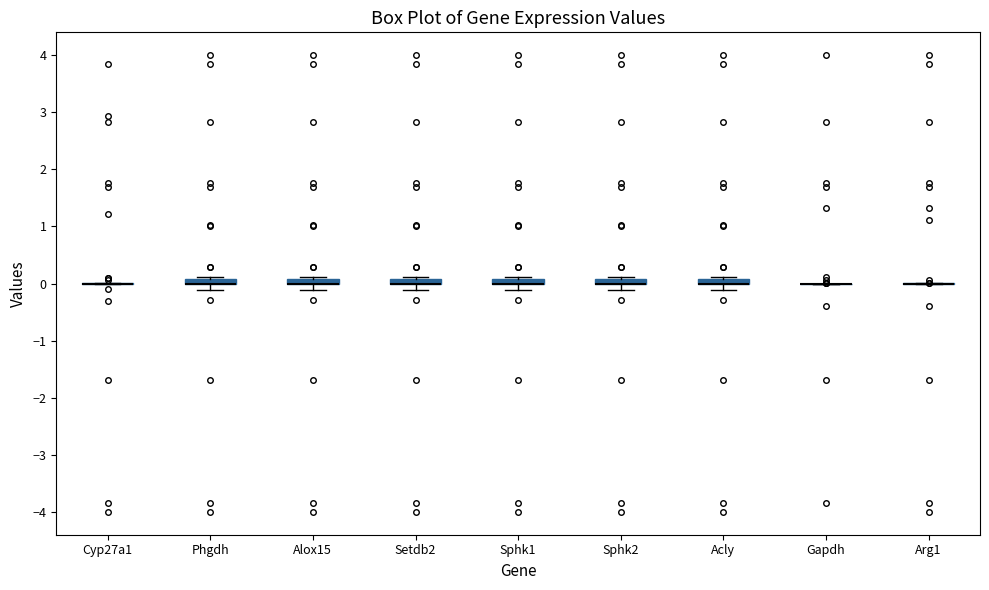

Where is the lower edge of the box for Phgdh on the y-axis? The values are not printed on the chart, so give them approximately, as read against the axis.

0.0